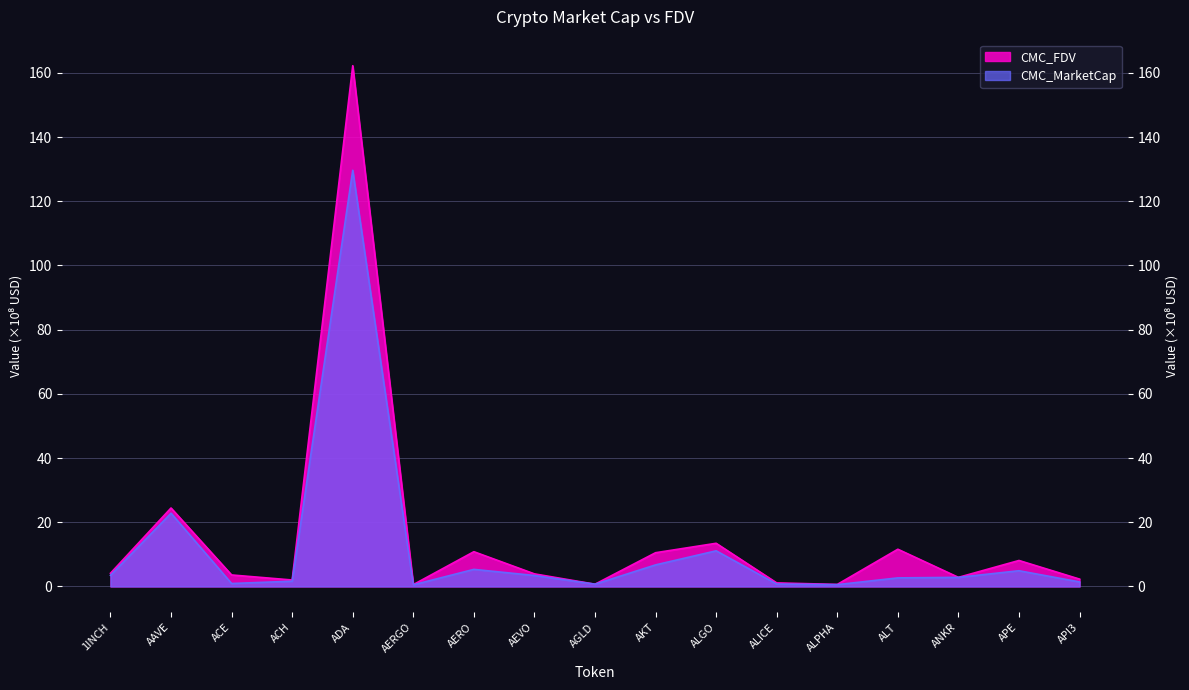

At which label is CMC_MarketCap closest to 65?

AAVE